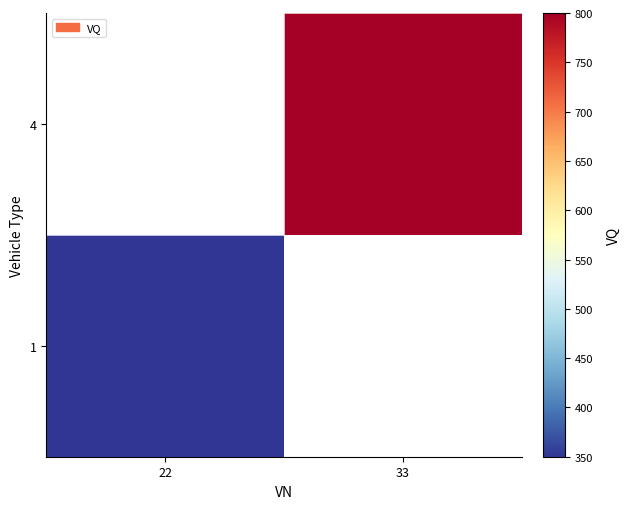

Is it true that 1 equals 139.0 at 22?

False